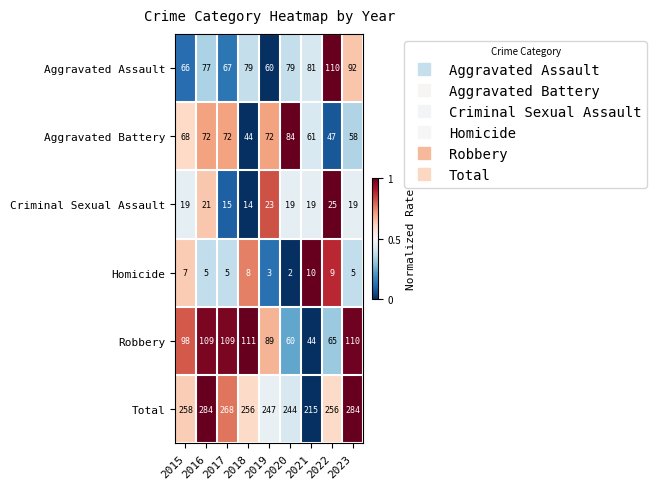

Which series has the largest total across all categories?

Total